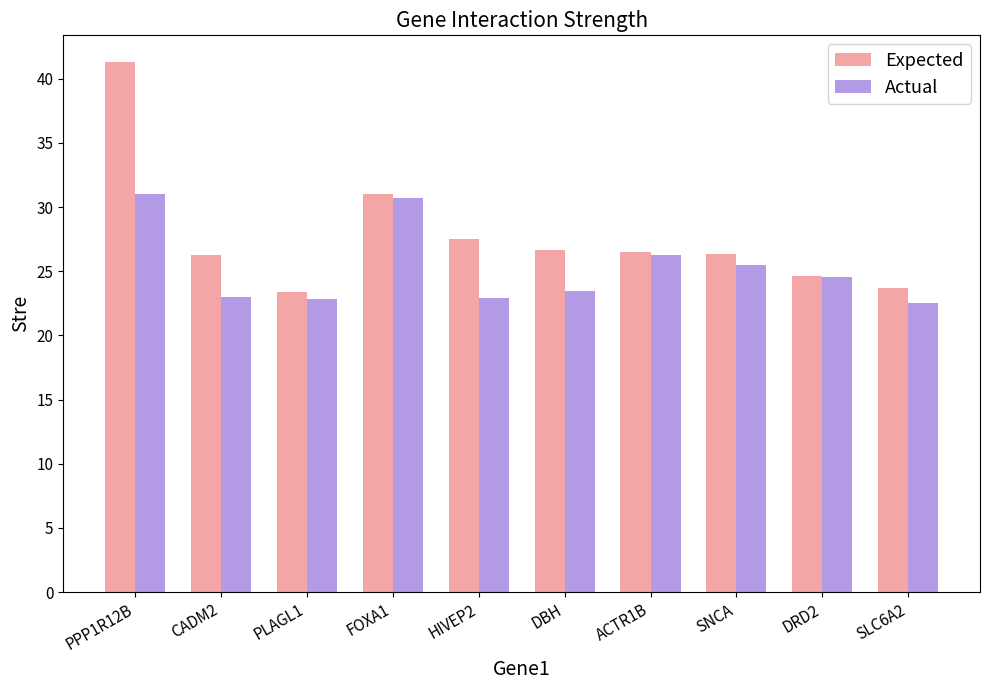

Rank the series by their maximum value, from lowest to highest.

Actual, Expected